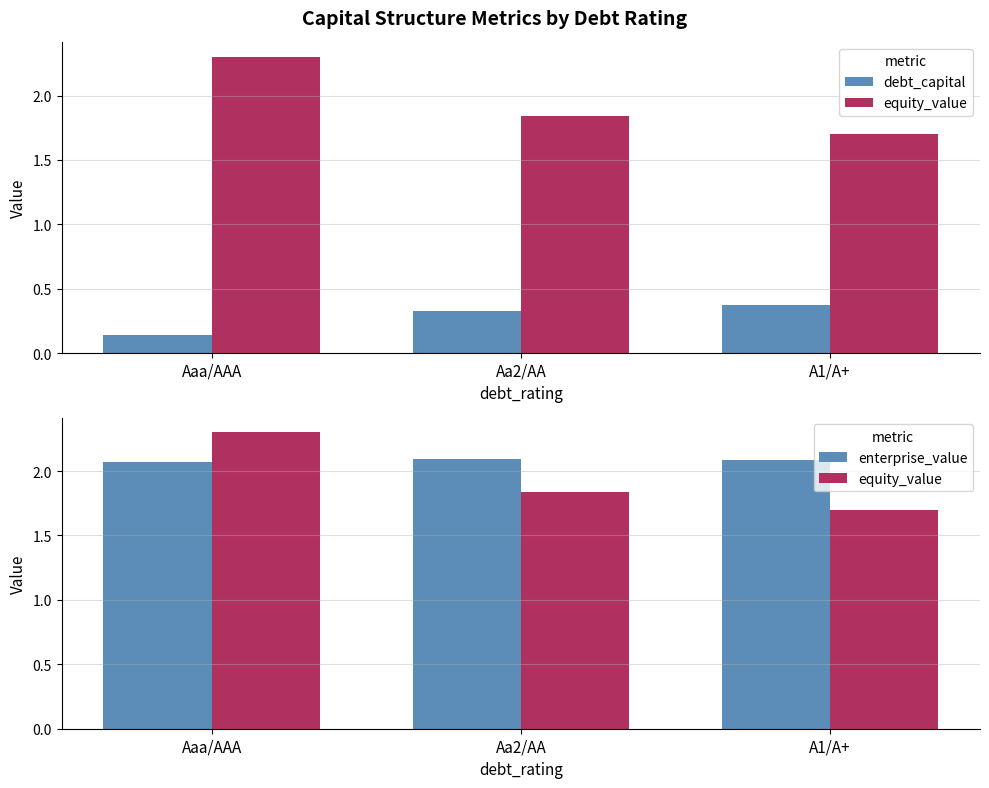

Reading right to left, list all the values displayed in this chart.

debt_capital: A1/A+=0.4	Aa2/AA=0.3	Aaa/AAA=0.1
equity_value: A1/A+=1.7	Aa2/AA=1.8	Aaa/AAA=2.3
enterprise_value: A1/A+=2.1	Aa2/AA=2.1	Aaa/AAA=2.1